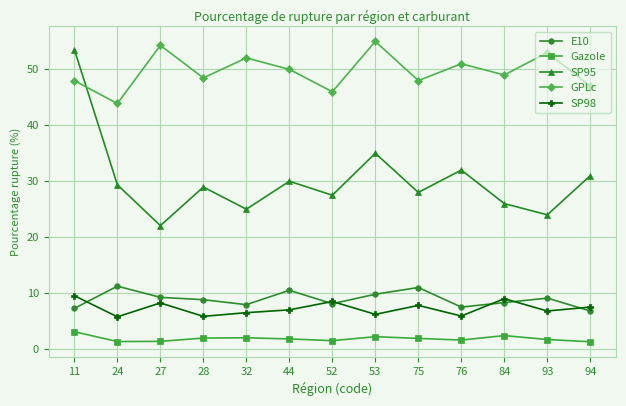

At which category is the sum across all series the highest?

11